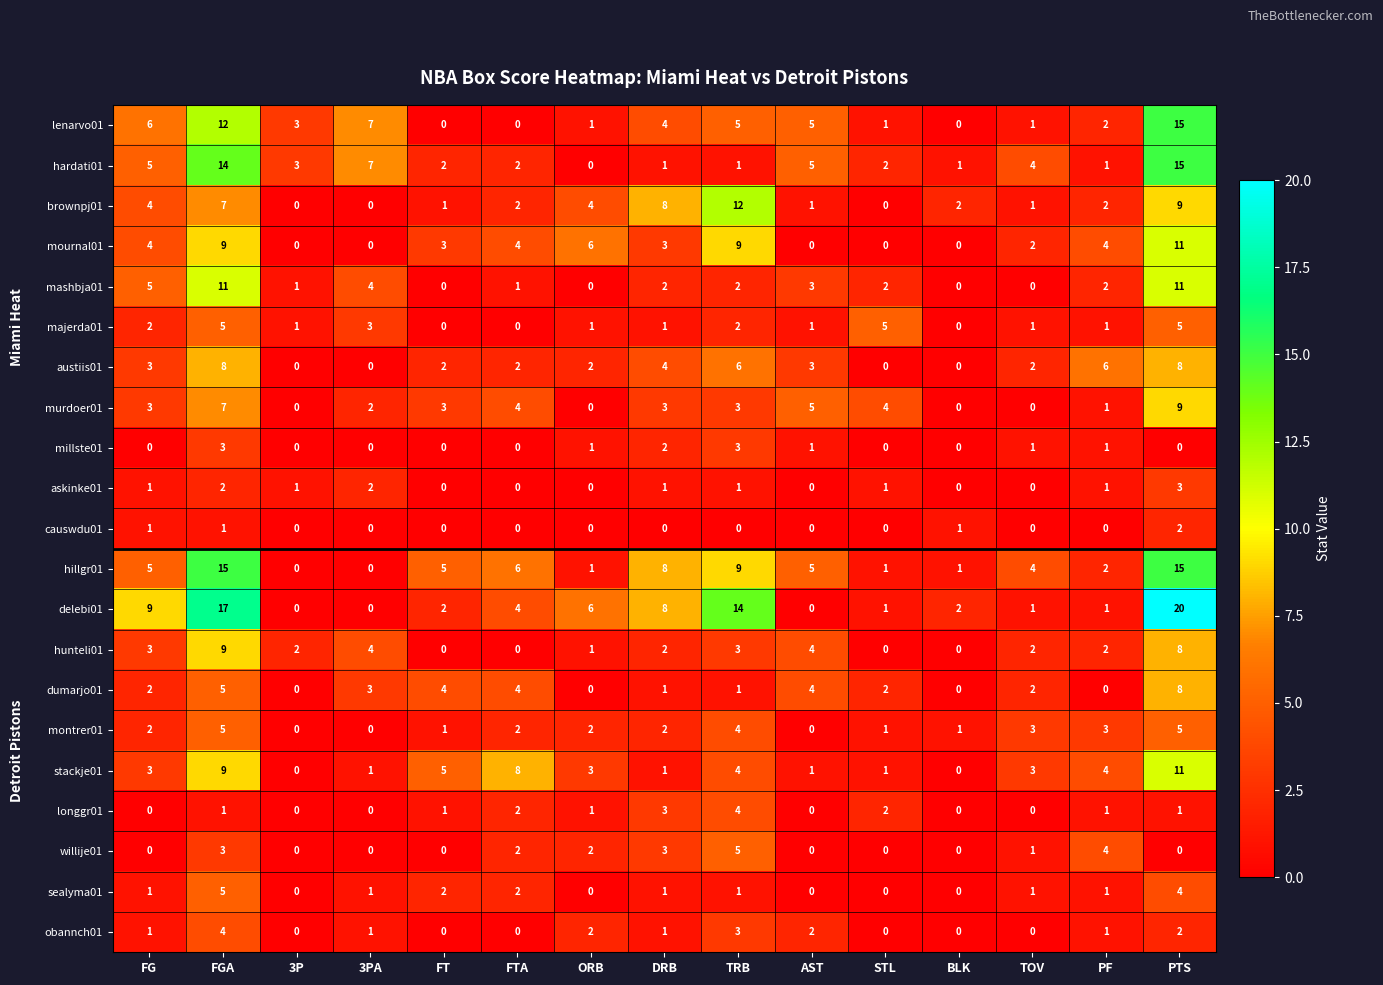

What is the difference between the millste01 values at TRB and FG?

3